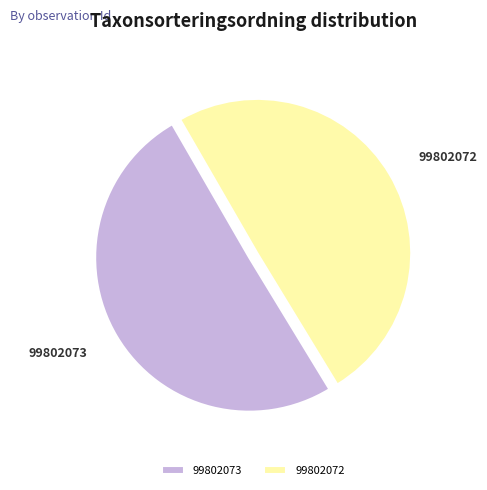

Does 99802072 account for over 50% of the chart?

No